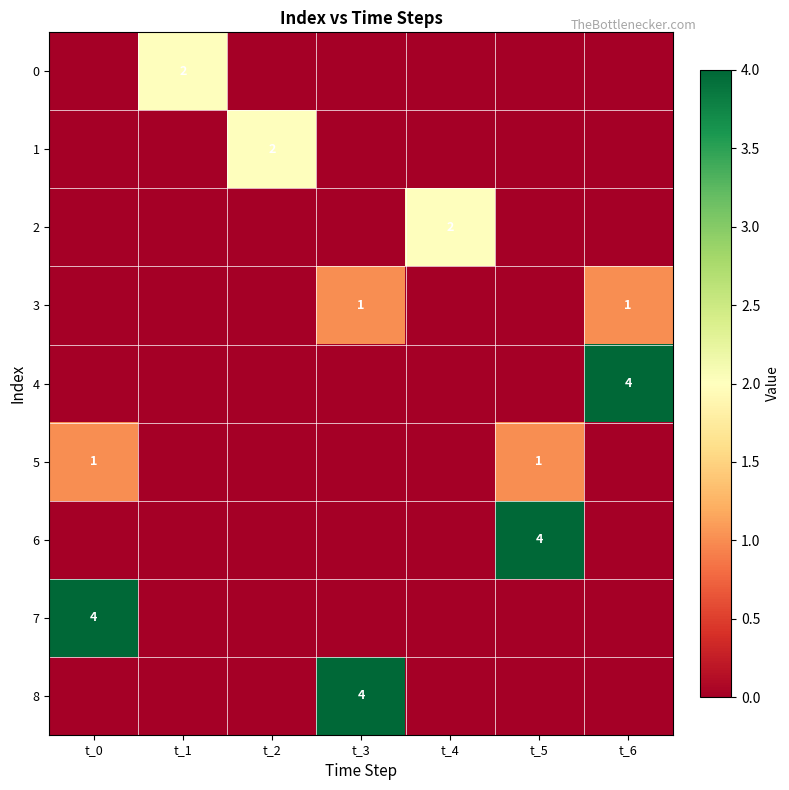

Which series has the largest range (max minus min)?

4